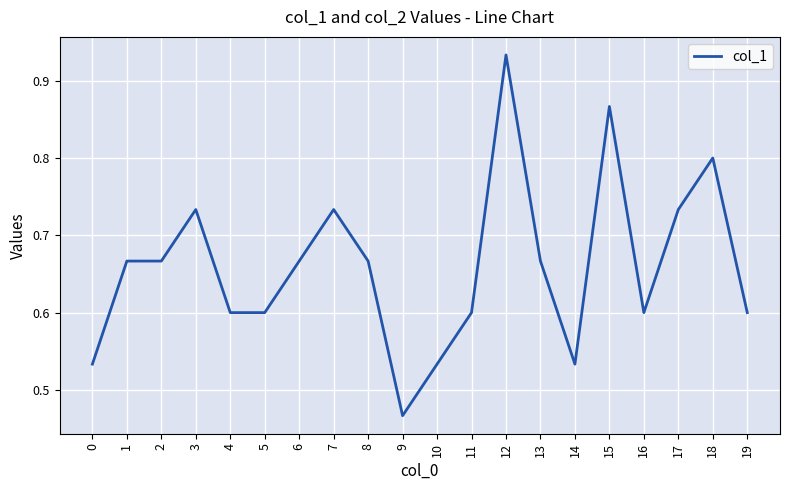

At which category does the chart reach its minimum across all series?

9